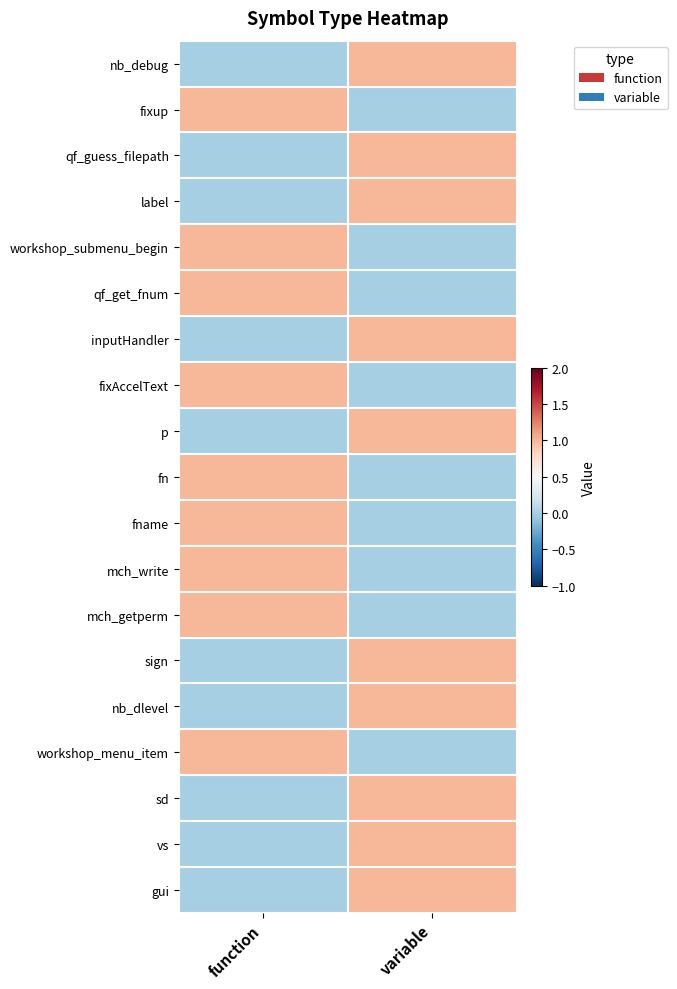

At variable, list the series in order from largest to smallest.

nb_debug, qf_guess_filepath, label, inputHandler, p, sign, nb_dlevel, sd, vs, gui, fixup, workshop_submenu_begin, qf_get_fnum, fixAccelText, fn, fname, mch_write, mch_getperm, workshop_menu_item